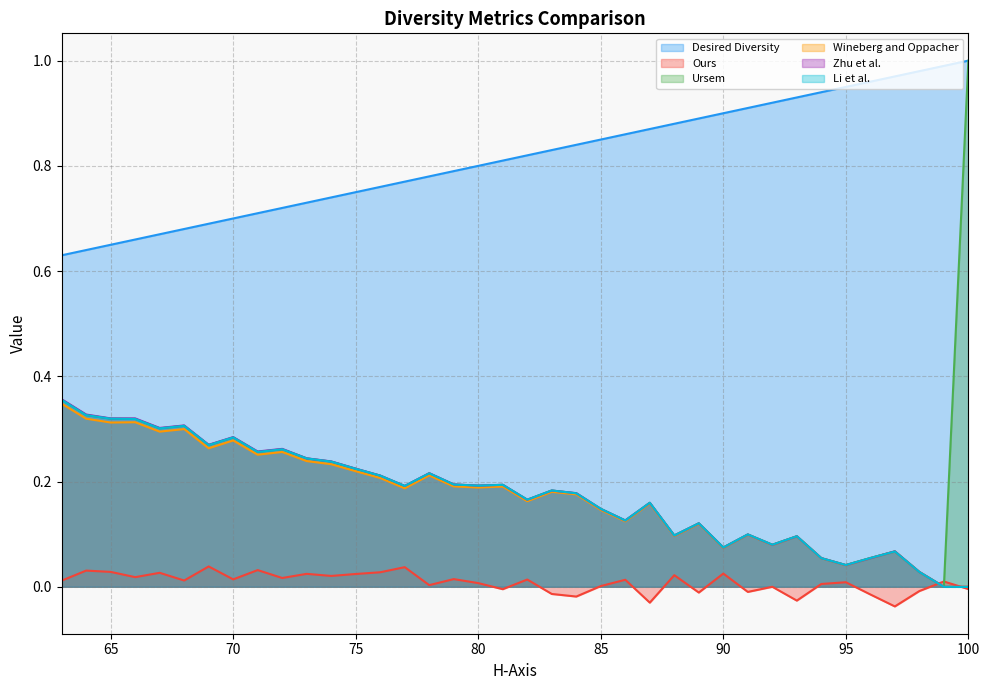

Where is Desired Diversity nearest to the value 0?

63